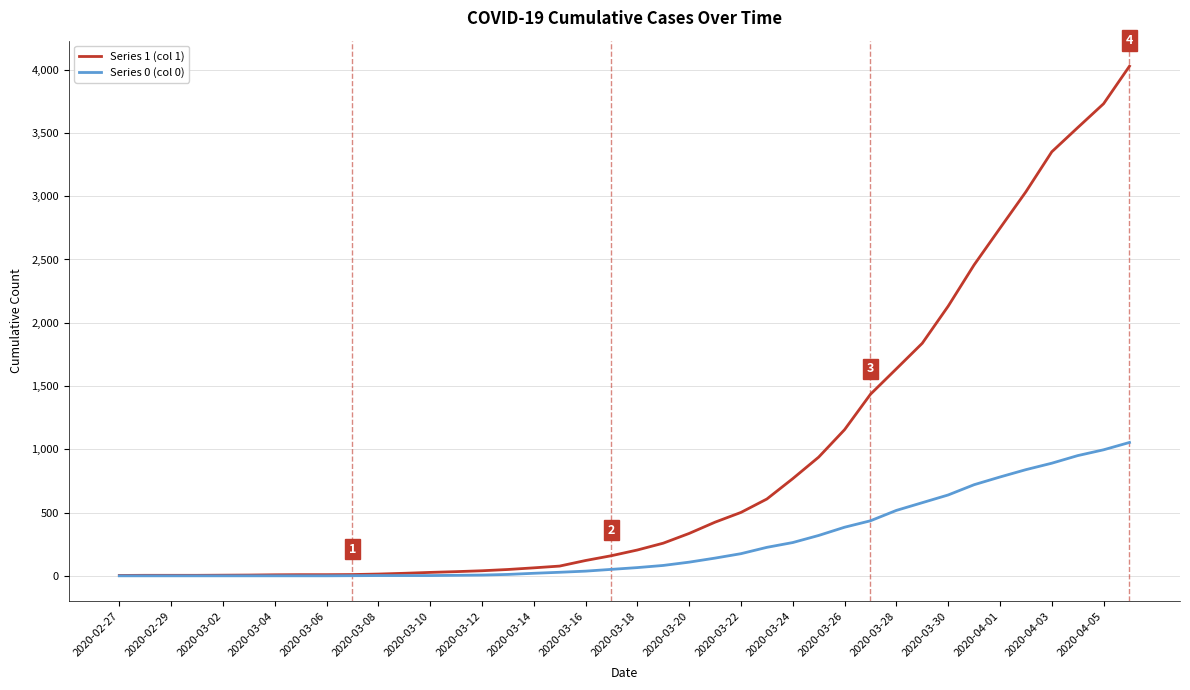

Which series has the largest range (max minus min)?

Series 1 (col 1)